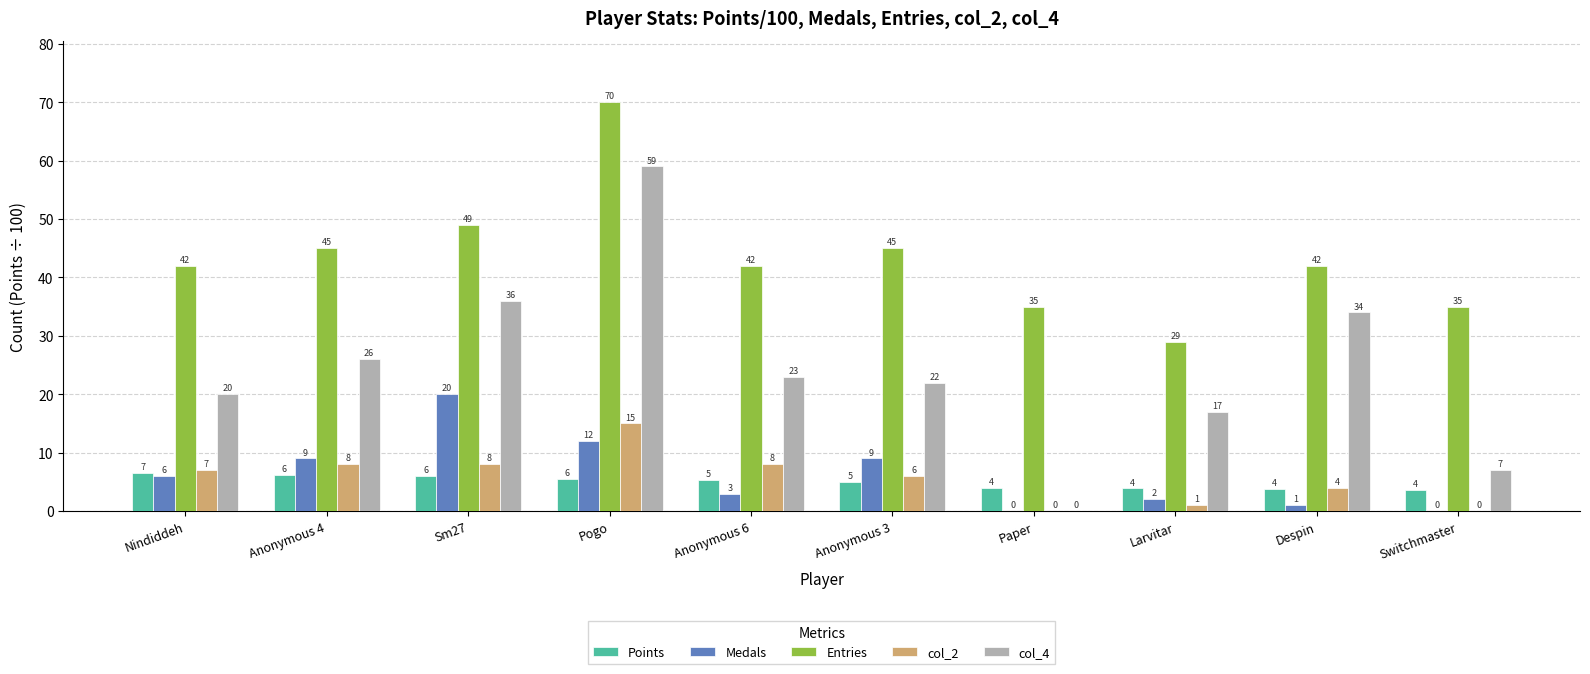

True or false: Entries has a value of 35.0 at Switchmaster.

True